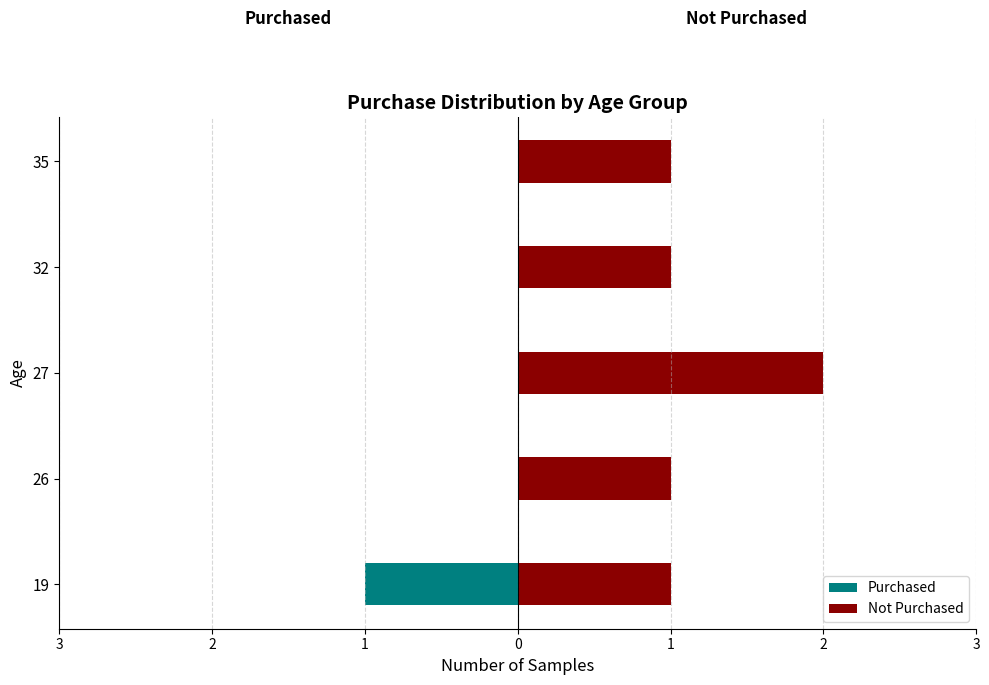

How many data points in Not Purchased are above 1?

1